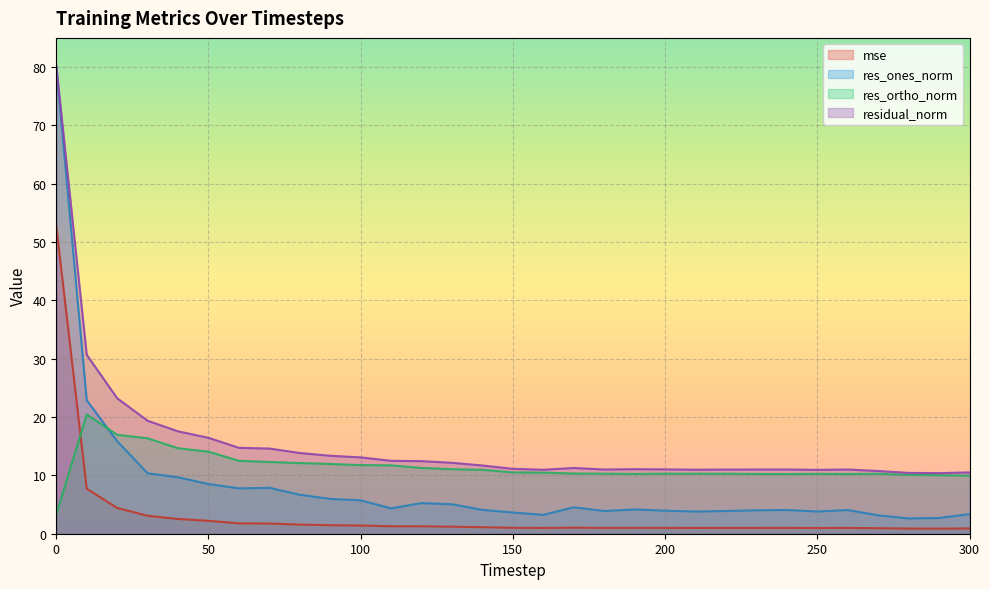

Reading left to right, transcribe all the data shown in this chart.

mse: 0=52.7	10=7.7	20=4.4	30=3.1	40=2.5	50=2.2	60=1.8	70=1.7	80=1.6	90=1.5	100=1.4	110=1.3	120=1.3	130=1.2	140=1.1	150=1.0	160=1.0	170=1.0	180=1.0	190=1.0	200=1.0	210=1.0	220=1.0	230=1.0	240=1.0	250=1.0	260=1.0	270=0.9	280=0.9	290=0.9	300=0.9
res_ones_norm: 0=80.1	10=22.9	20=15.9	30=10.4	40=9.7	50=8.5	60=7.8	70=7.9	80=6.7	90=6.0	100=5.7	110=4.3	120=5.3	130=5.0	140=4.1	150=3.6	160=3.2	170=4.5	180=3.9	190=4.2	200=3.9	210=3.8	220=3.9	230=4.0	240=4.1	250=3.8	260=4.1	270=3.2	280=2.6	290=2.7	300=3.4
res_ortho_norm: 0=3.3	10=20.4	20=17.0	30=16.4	40=14.7	50=14.1	60=12.5	70=12.3	80=12.1	90=12.0	100=11.8	110=11.7	120=11.3	130=11.1	140=11.0	150=10.5	160=10.5	170=10.3	180=10.3	190=10.3	200=10.3	210=10.3	220=10.3	230=10.2	240=10.2	250=10.3	260=10.2	270=10.3	280=10.1	290=10.0	300=10.0
residual_norm: 0=80.2	10=30.7	20=23.2	30=19.4	40=17.6	50=16.4	60=14.7	70=14.6	80=13.8	90=13.4	100=13.1	110=12.5	120=12.4	130=12.2	140=11.7	150=11.1	160=11.0	170=11.3	180=11.0	190=11.1	200=11.0	210=11.0	220=11.0	230=11.0	240=11.0	250=10.9	260=11.0	270=10.8	280=10.4	290=10.4	300=10.5